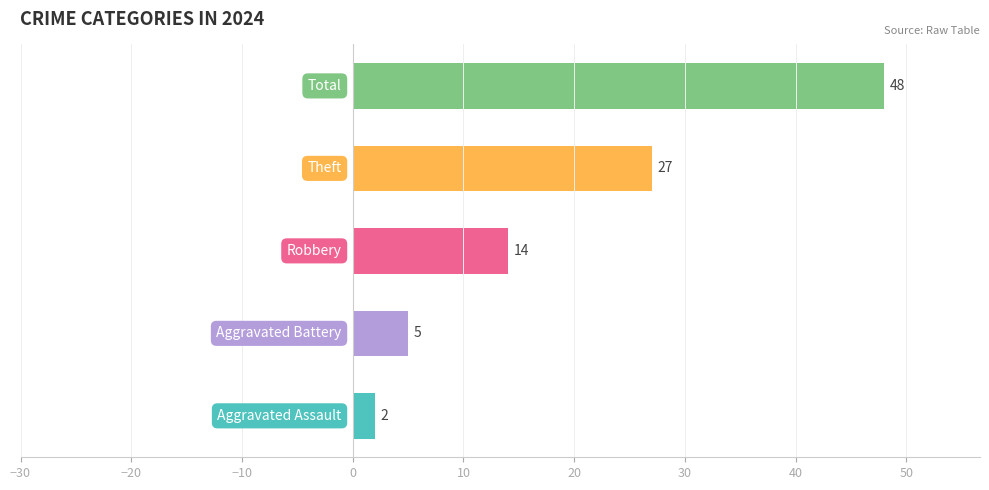

What is the sum of all values?

96